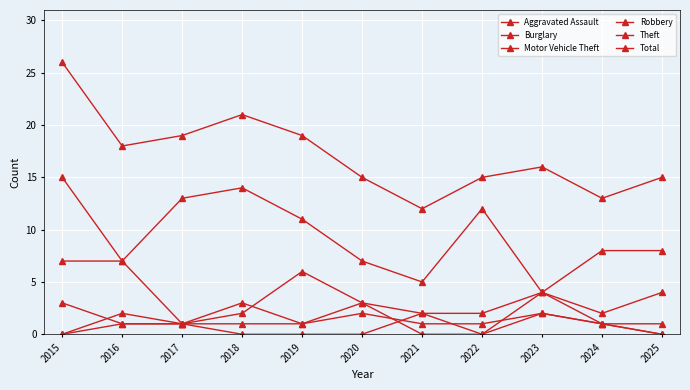

How many lines are shown in the chart?

6